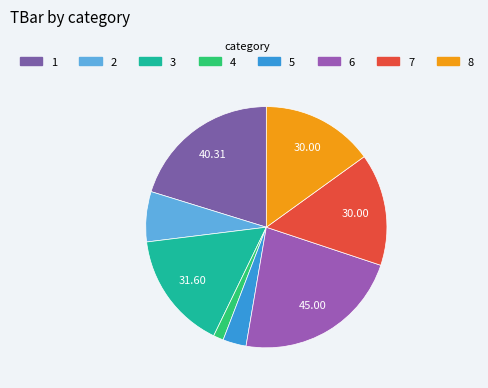

Is 1 the majority of the pie?

No